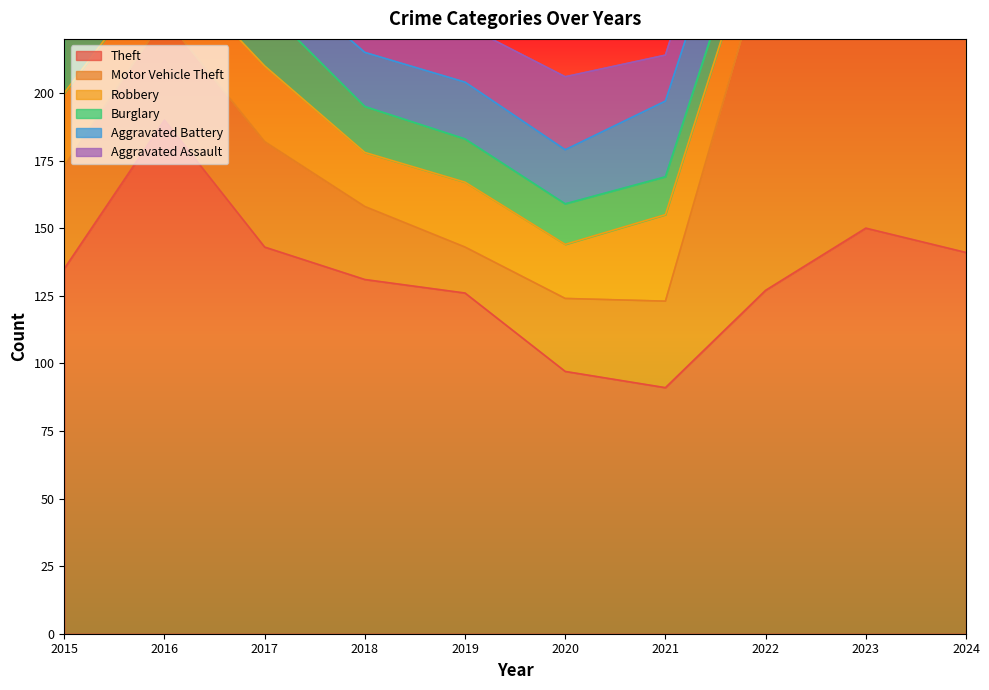

What is the difference between the second highest and minimum values in the Theft series?

59